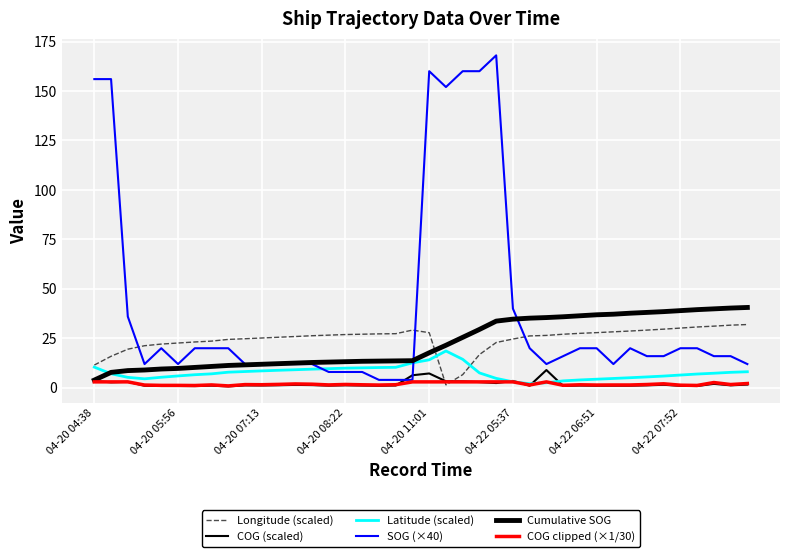

How many lines are shown in the chart?

6